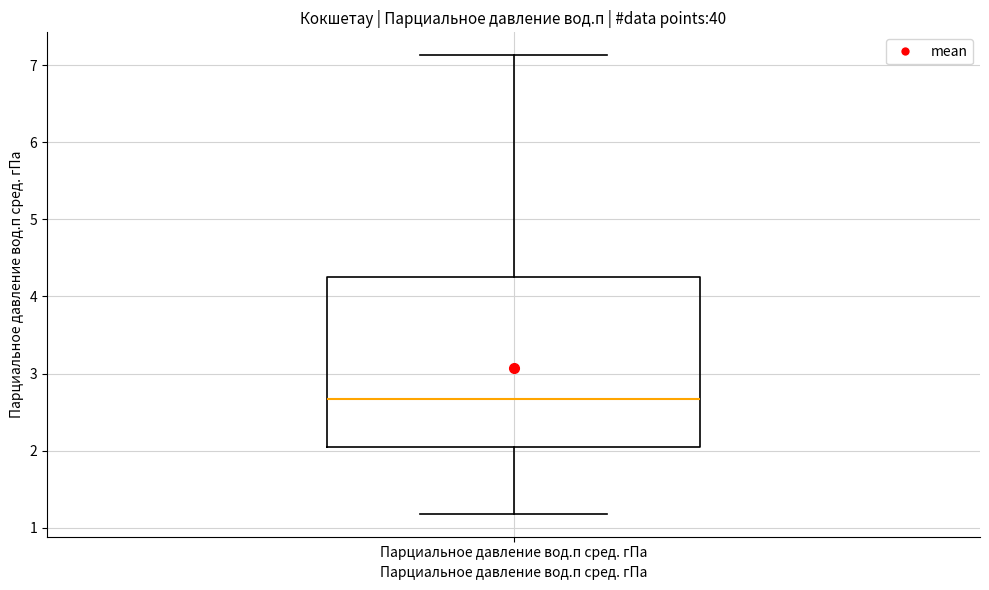

Where is the lower edge of the box for Парциальное давление вод.п сред. гПа on the y-axis? The values are not printed on the chart, so give them approximately, as read against the axis.

2.1